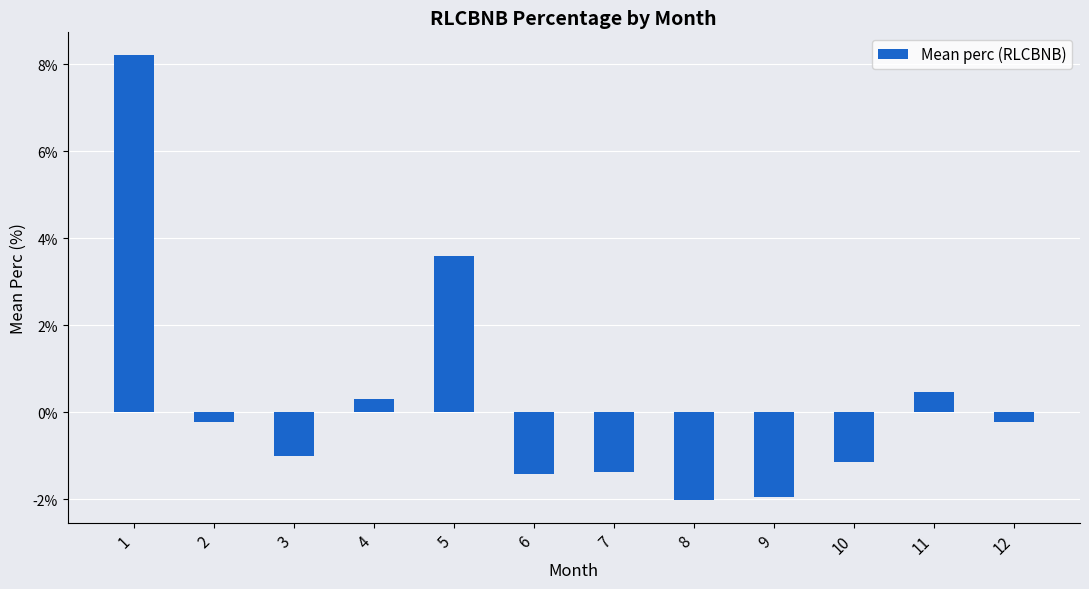

What is the greatest value displayed?

8.2